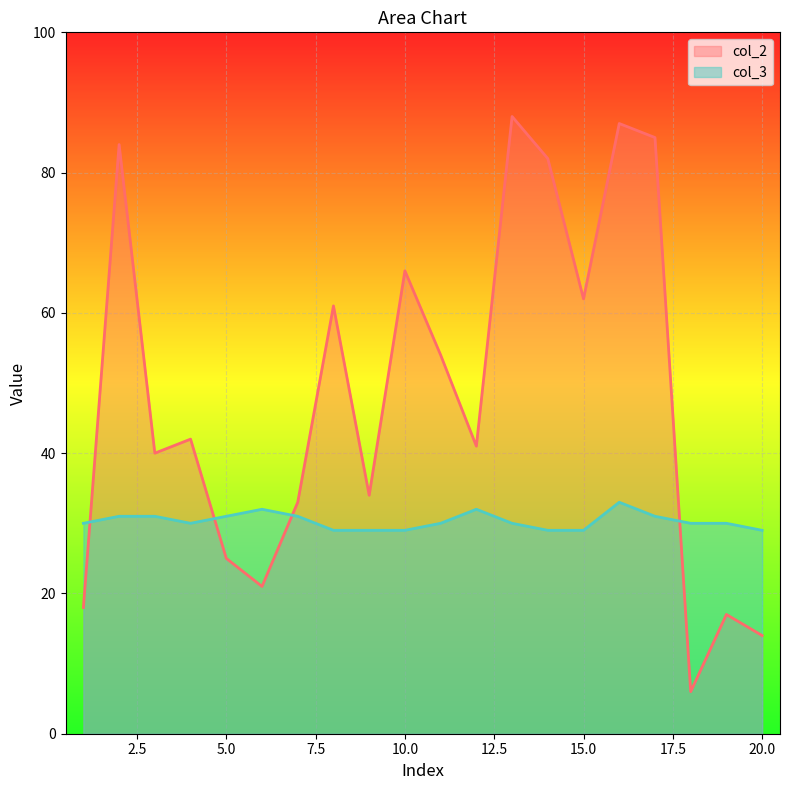

What is the difference between the col_3 values at 16 and 13?

3